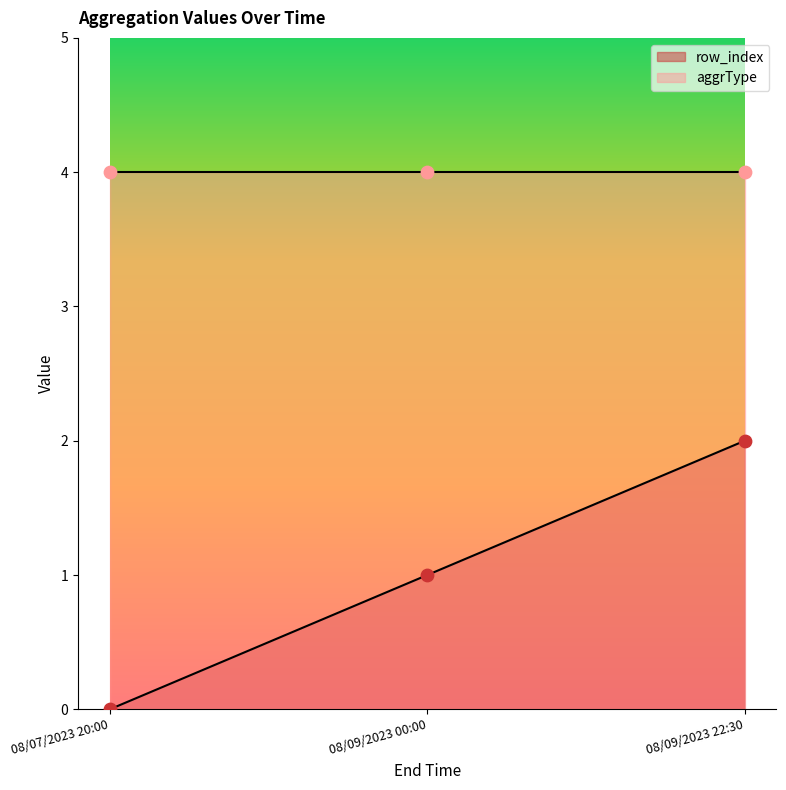

Which has a higher value, 08/07/2023 20:00 or 08/09/2023 22:30?

08/09/2023 22:30